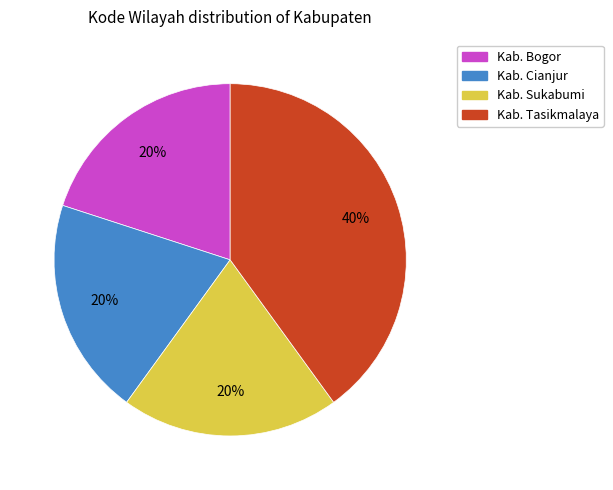

How many segments does this pie chart have?

4